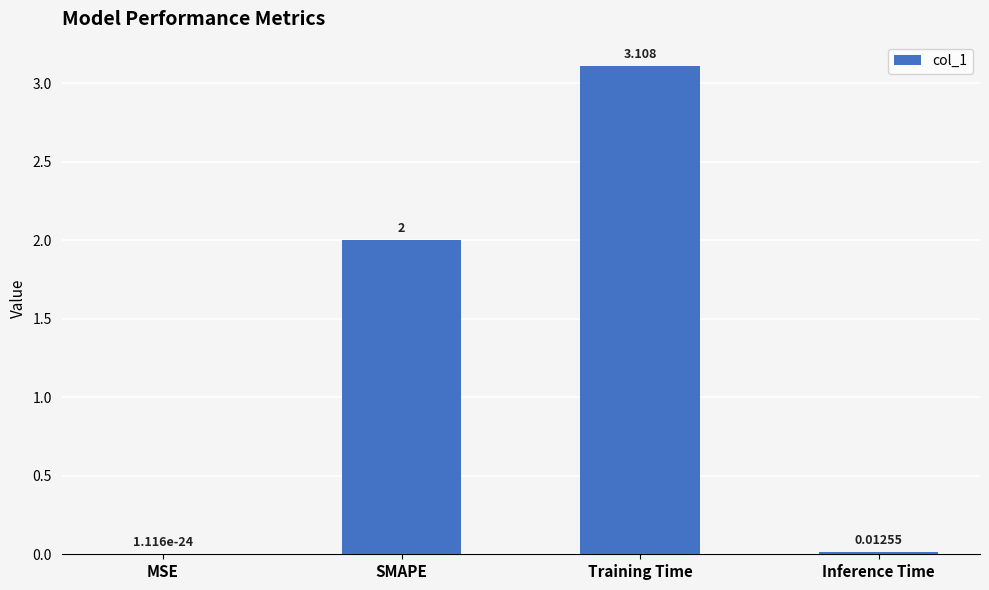

At which category does the chart reach its peak across all series?

Training Time